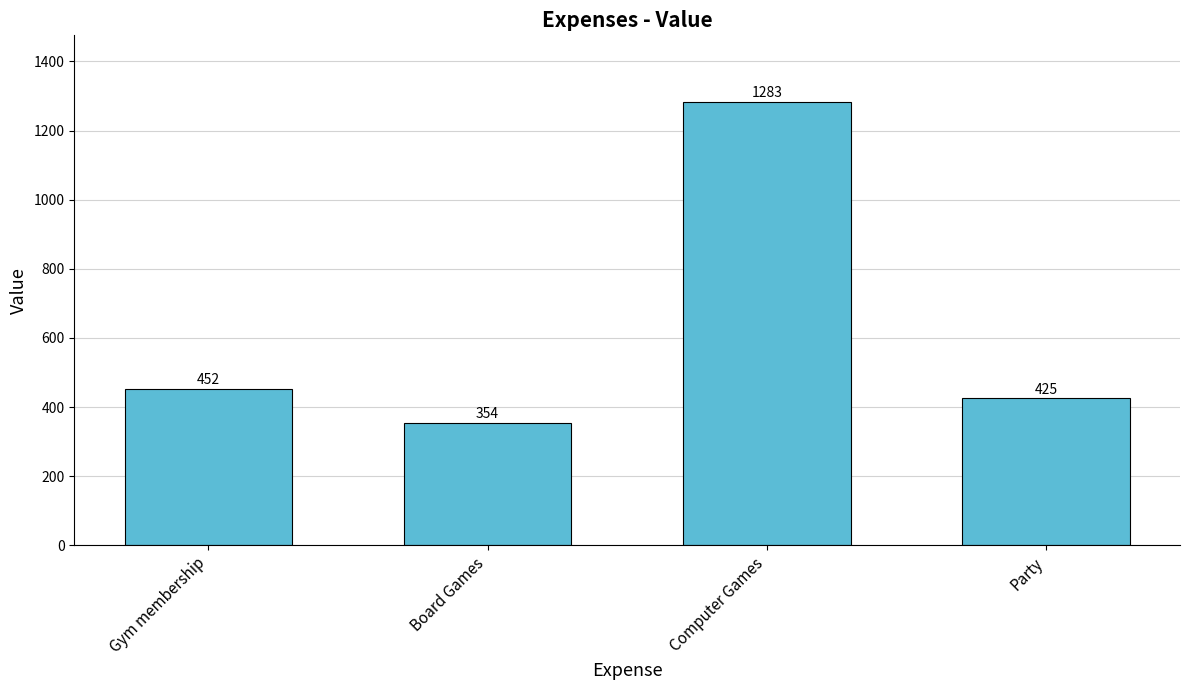

What position from the left is Gym membership?

1